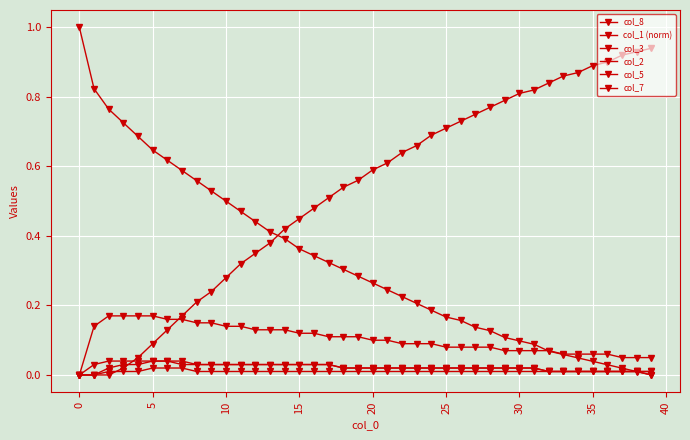

True or false: col_7 and col_3 cross at least once.

False